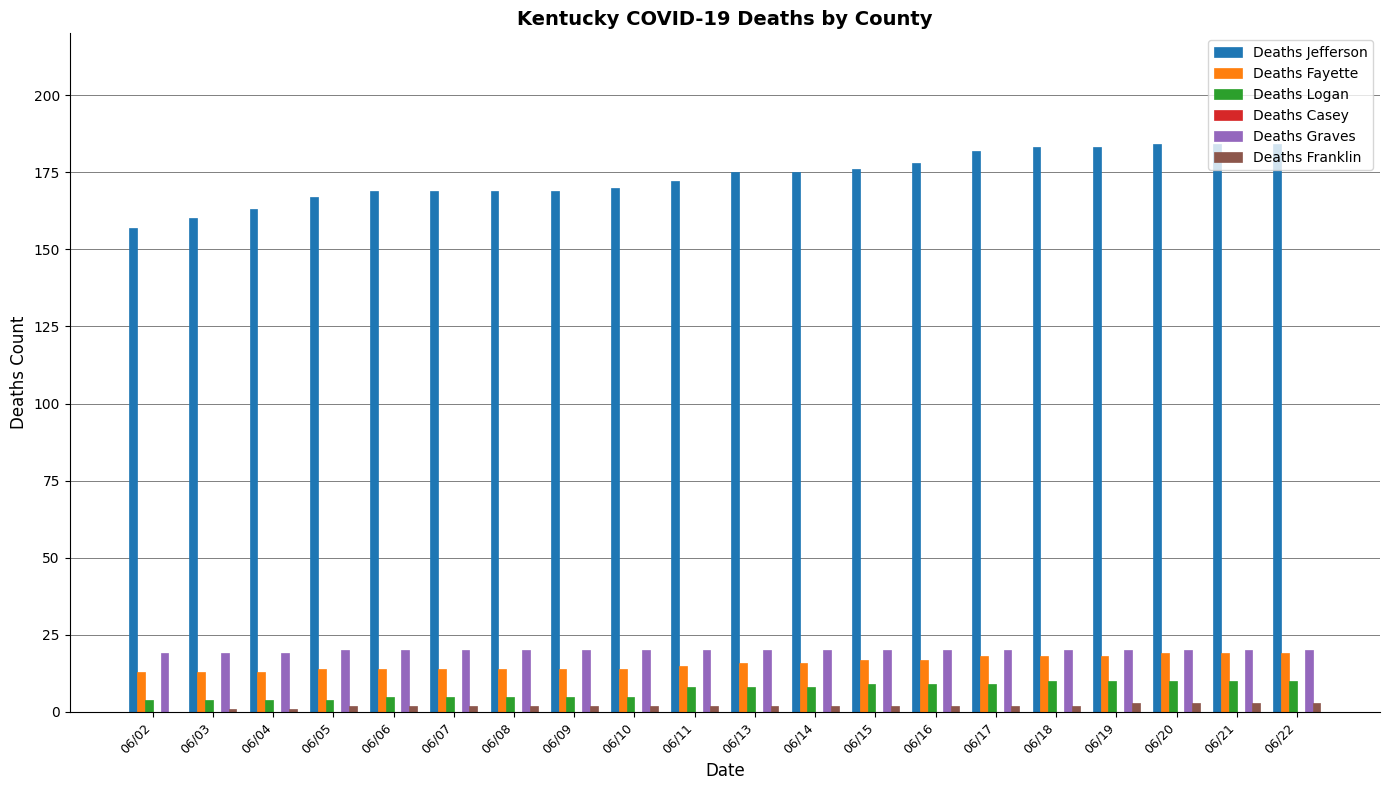

How many groups of bars are there?

20